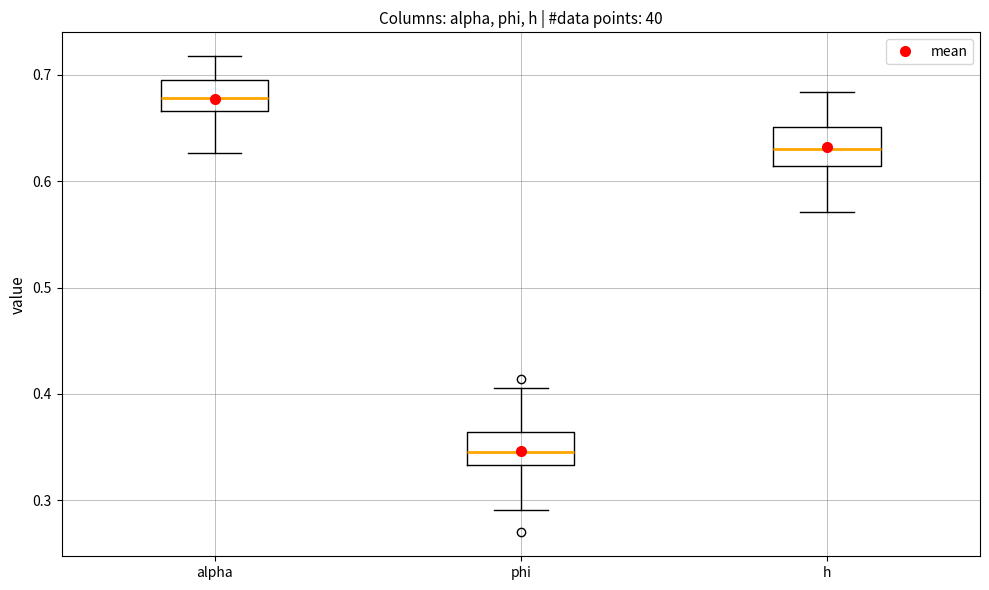

Reading left to right, transcribe this box plot: for each box, give where its median line is, the range the box spans, and where its two whiskers end, as read against the y-axis. The values are not printed on the chart, so give them approximately, as read against the axis.

alpha: median 0.68, box 0.67 to 0.70, whiskers 0.63 to 0.72
phi: median 0.35, box 0.33 to 0.36, whiskers 0.29 to 0.41
h: median 0.63, box 0.61 to 0.65, whiskers 0.57 to 0.68